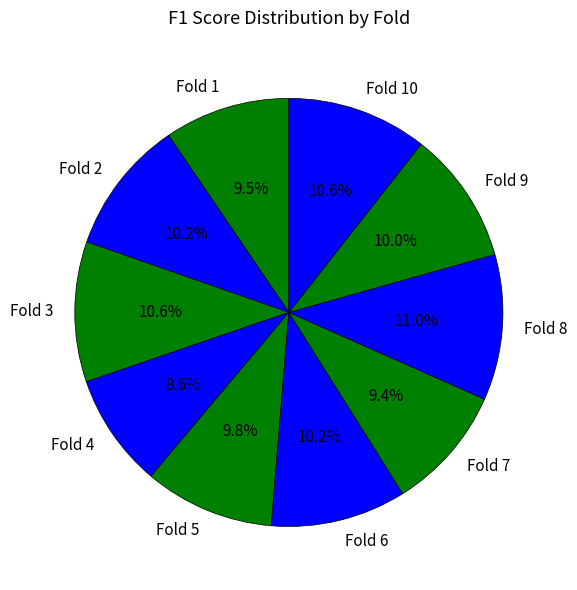

Is there any slice that represents more than half of the pie?

No